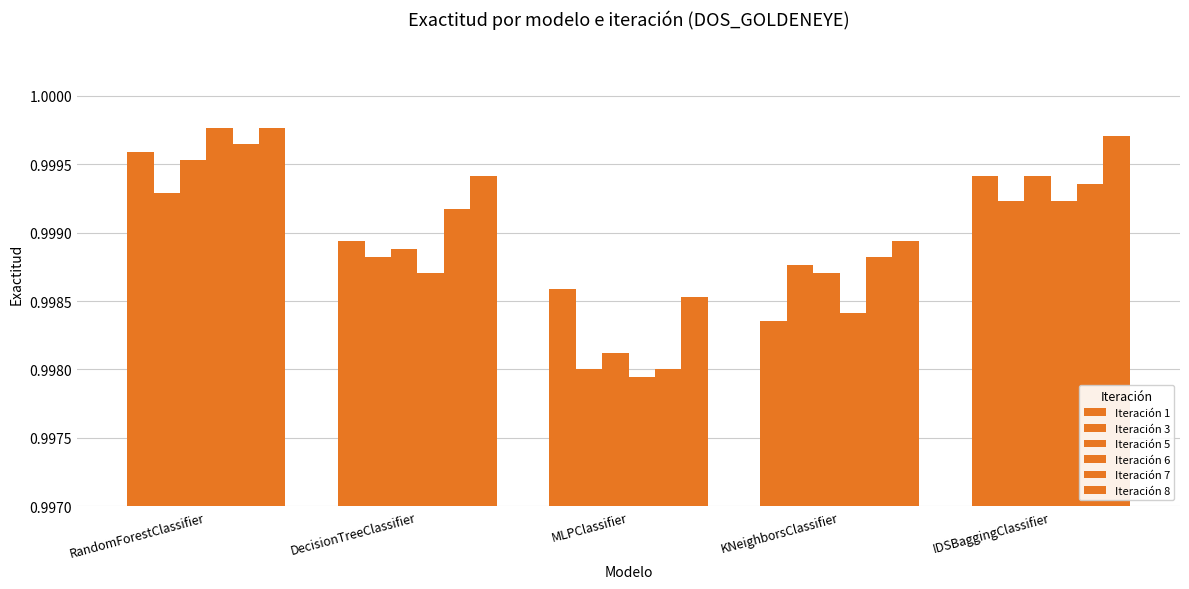

Count the number of data series in this chart.

6